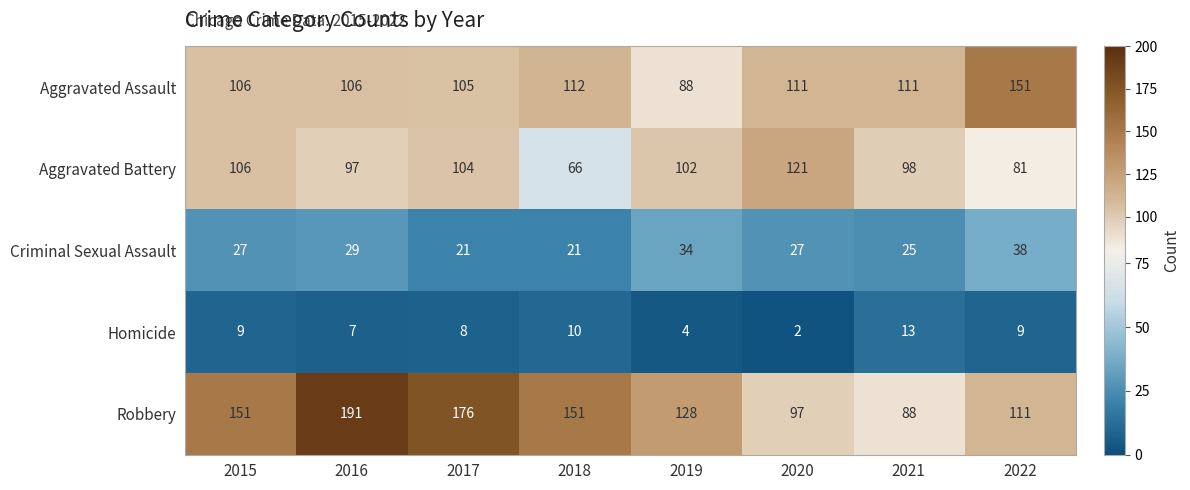

List the series in order of their peak value, highest first.

Robbery, Aggravated Assault, Aggravated Battery, Criminal Sexual Assault, Homicide